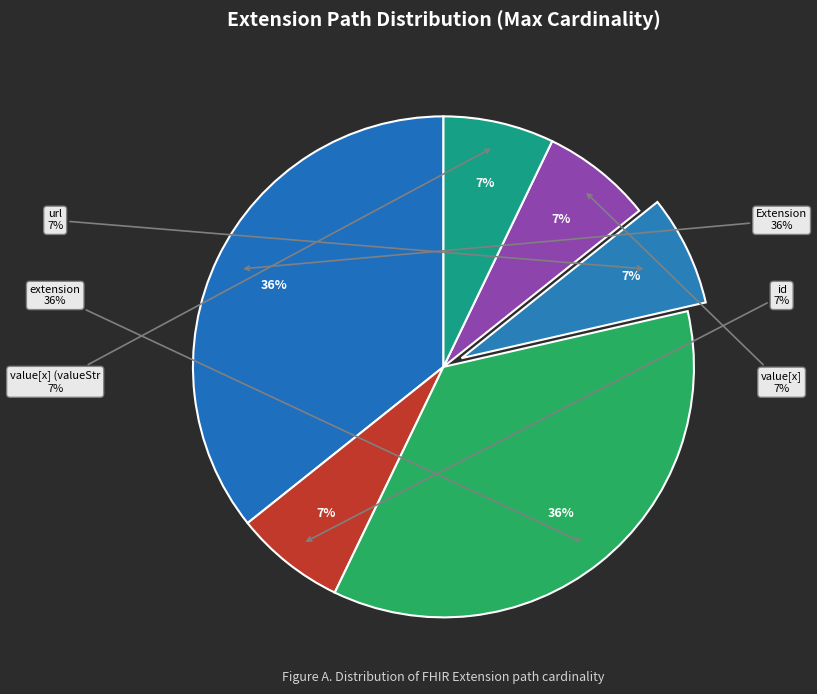

To the nearest percent, what is the average slice percentage?

17%